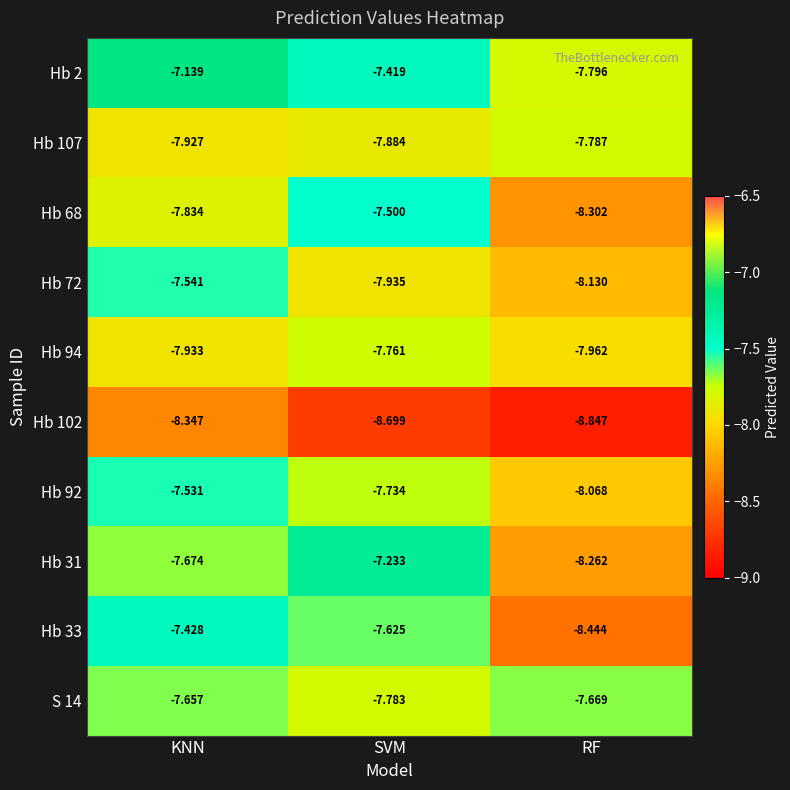

At which label is Hb 72 closest to -7?

KNN